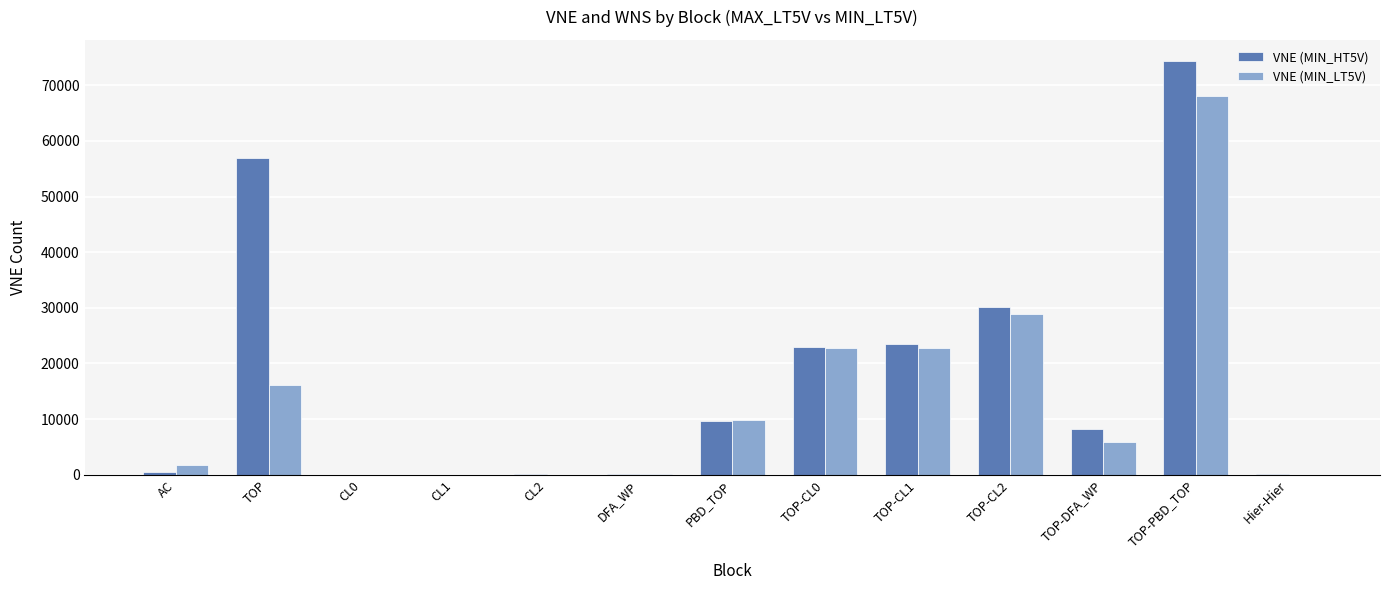

True or false: VNE (MIN_HT5V) has a value of 48 at CL2.

True